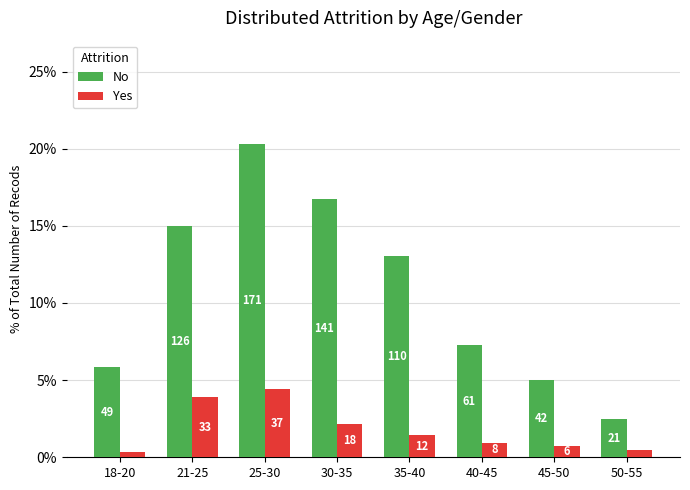

What is the difference between the maximum and minimum values in the No series?

17.8